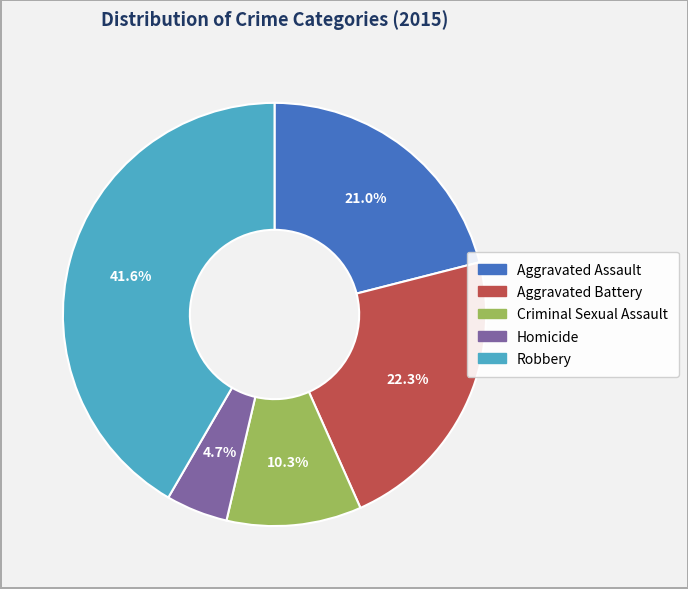

Which has a higher value, Criminal Sexual Assault or Aggravated Assault?

Aggravated Assault